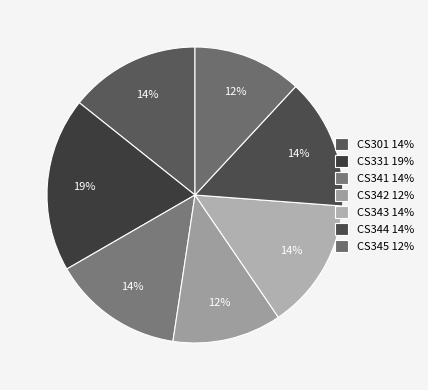

To the nearest percent, what is the average slice percentage?

14%